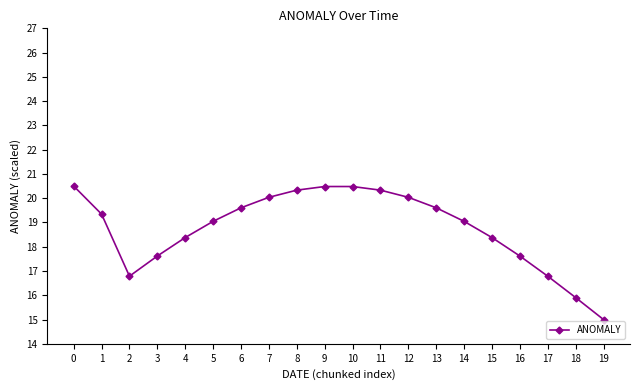

What is the approximate value at 9?

20.5